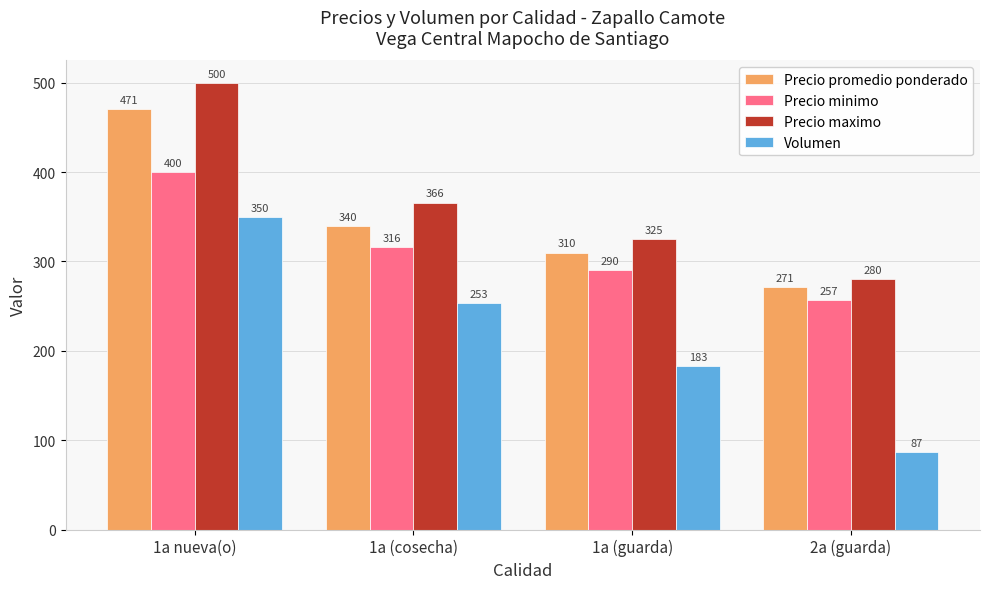

Between 1a nueva(o) and 1a (cosecha), which series saw the biggest shift?

Precio maximo